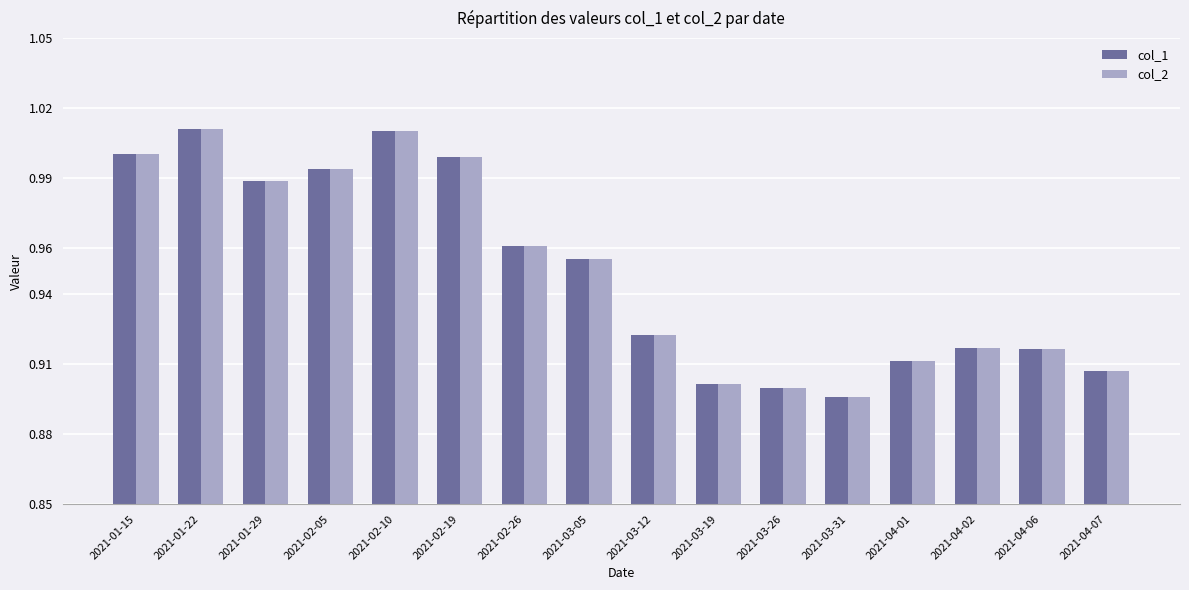

At which label does col_2 reach its minimum?

2021-03-31